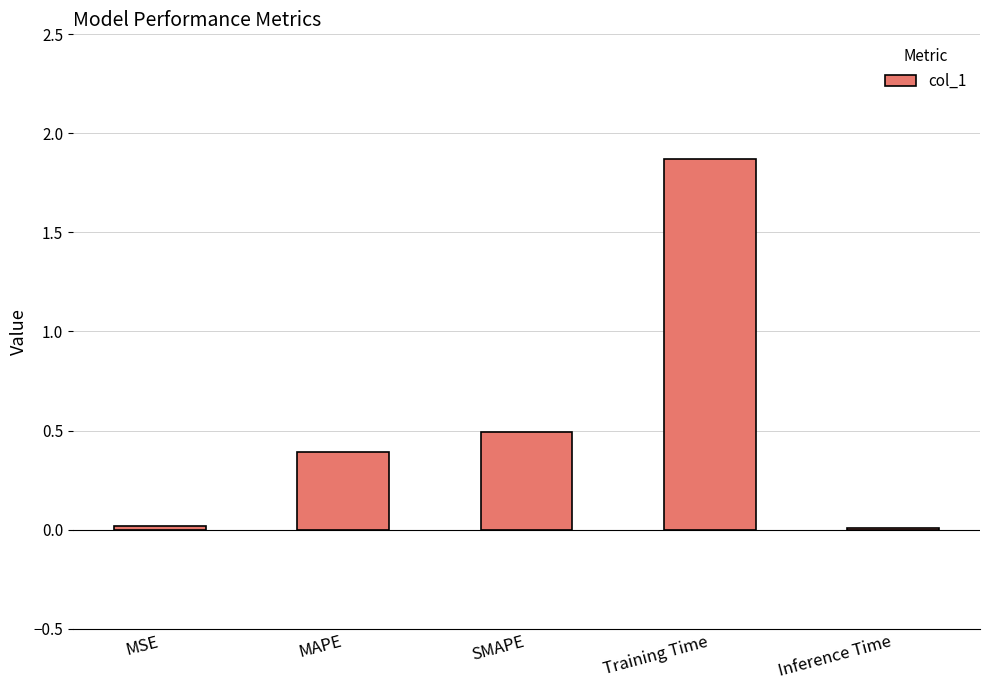

The value at MSE is 0.0. True or false?

True